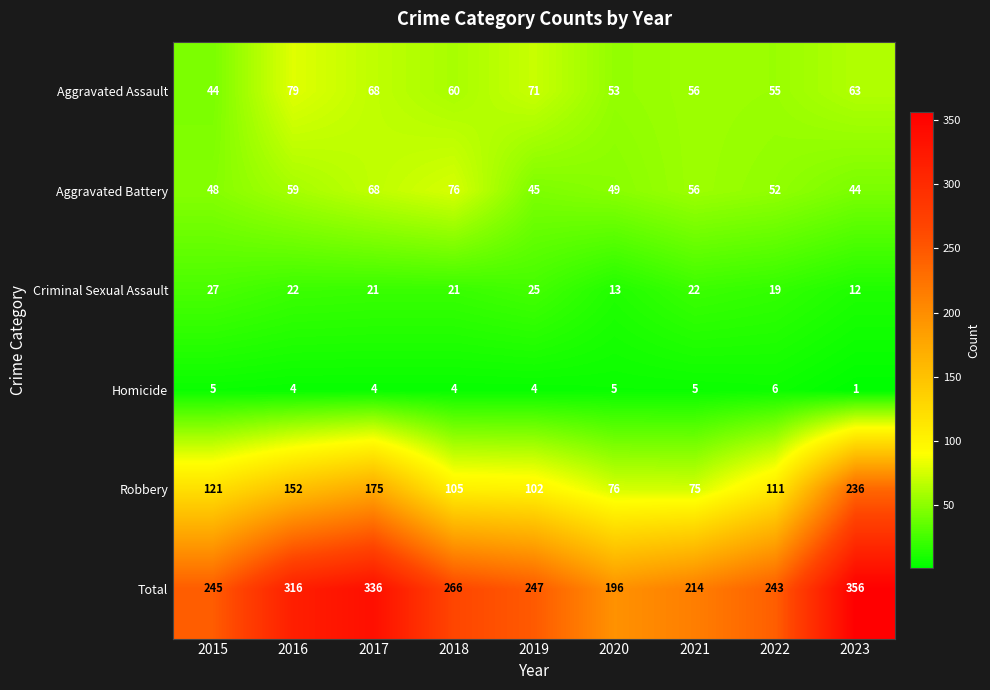

At how many categories does at least one series exceed 294?

3